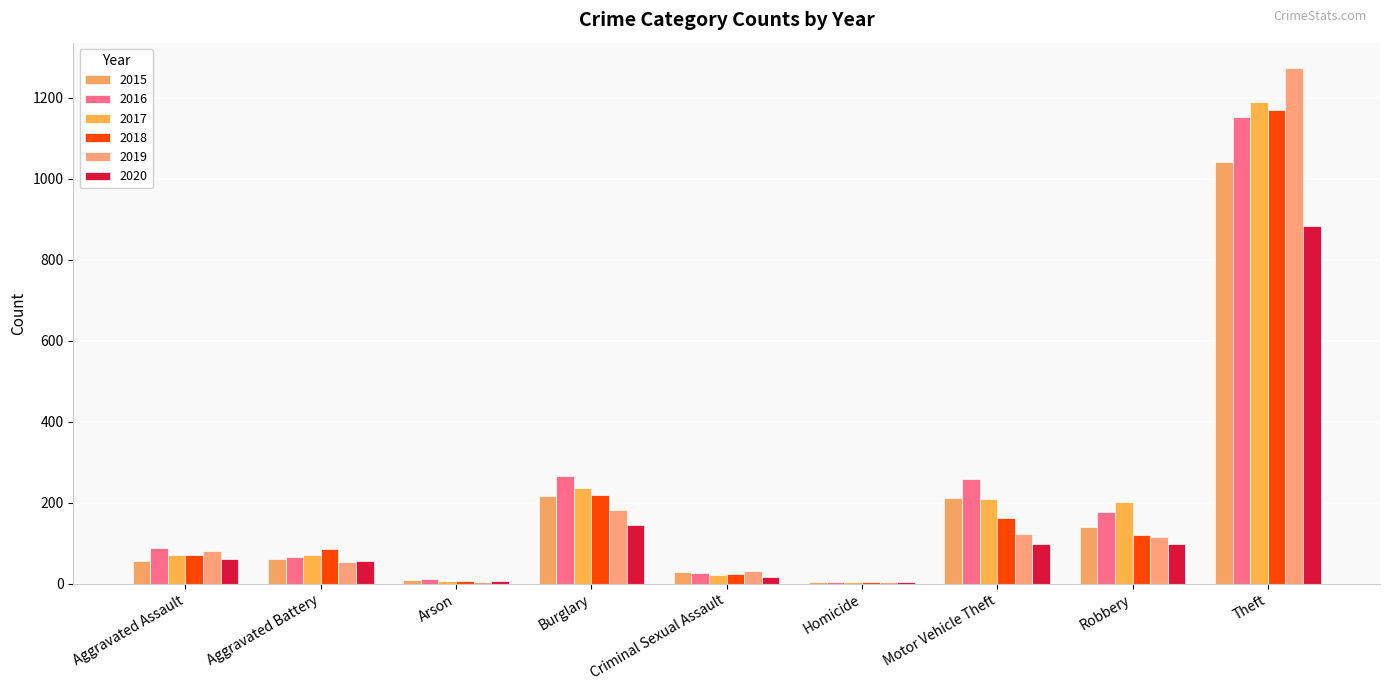

The value of 2016 at Aggravated Battery is 66. True or false?

True